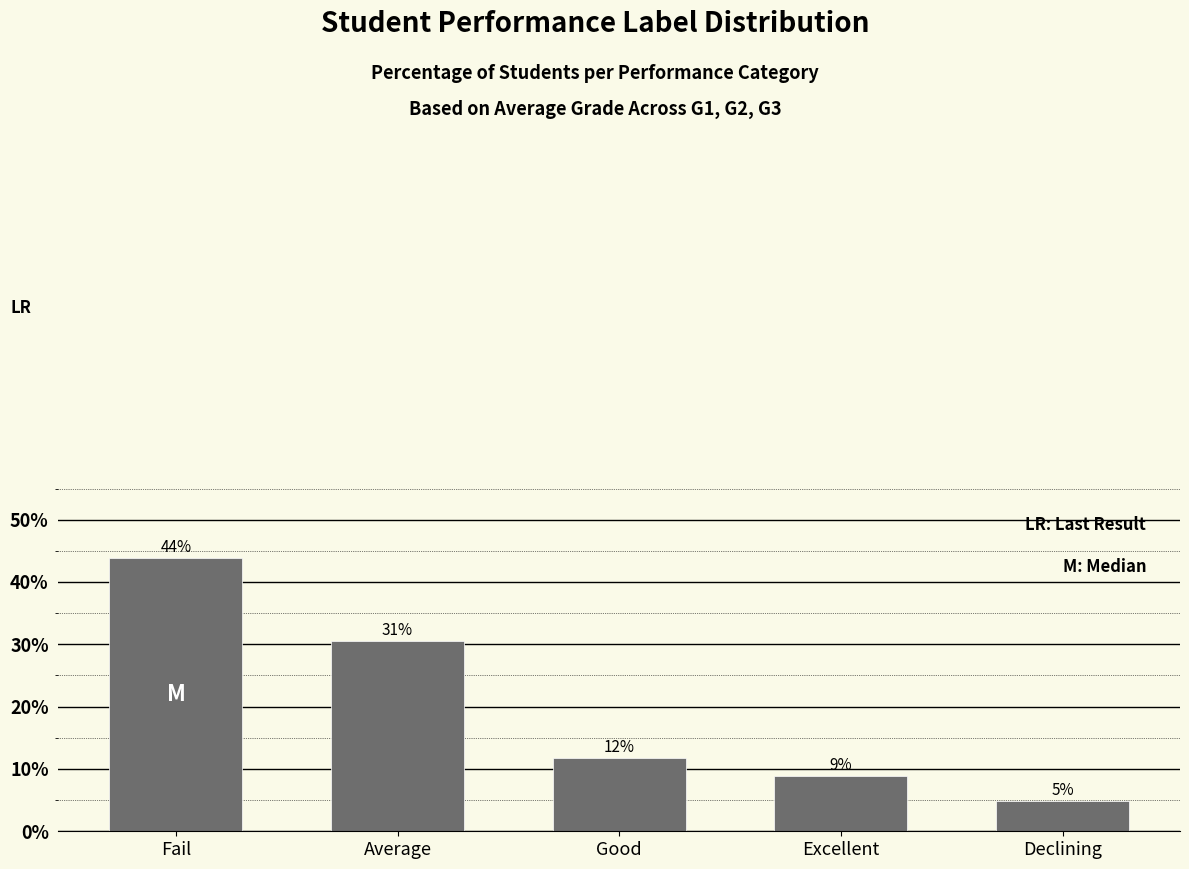

Where does the data first go above 11?

Fail